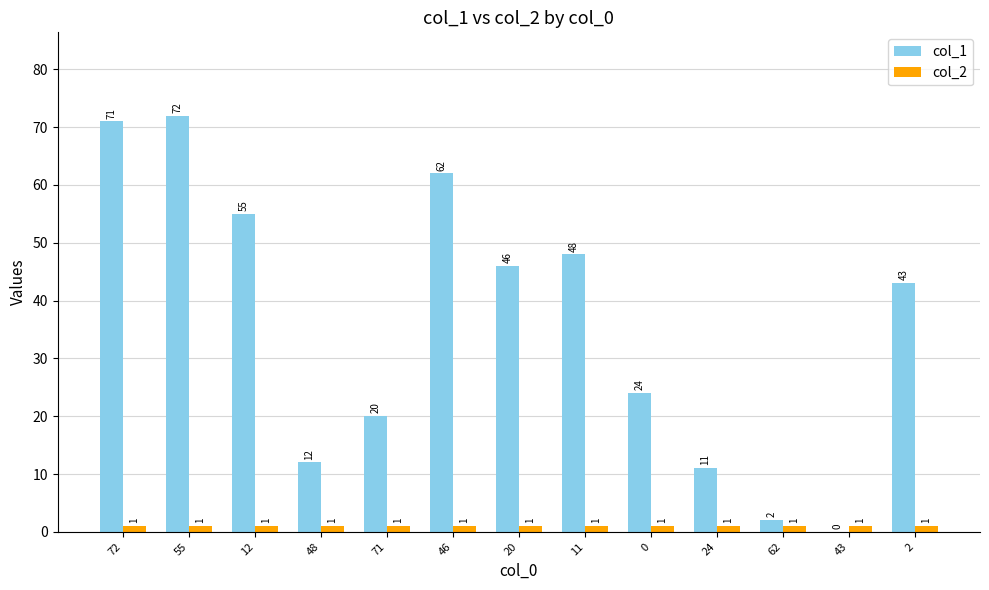

Between 0 and 62, which series saw the biggest shift?

col_1